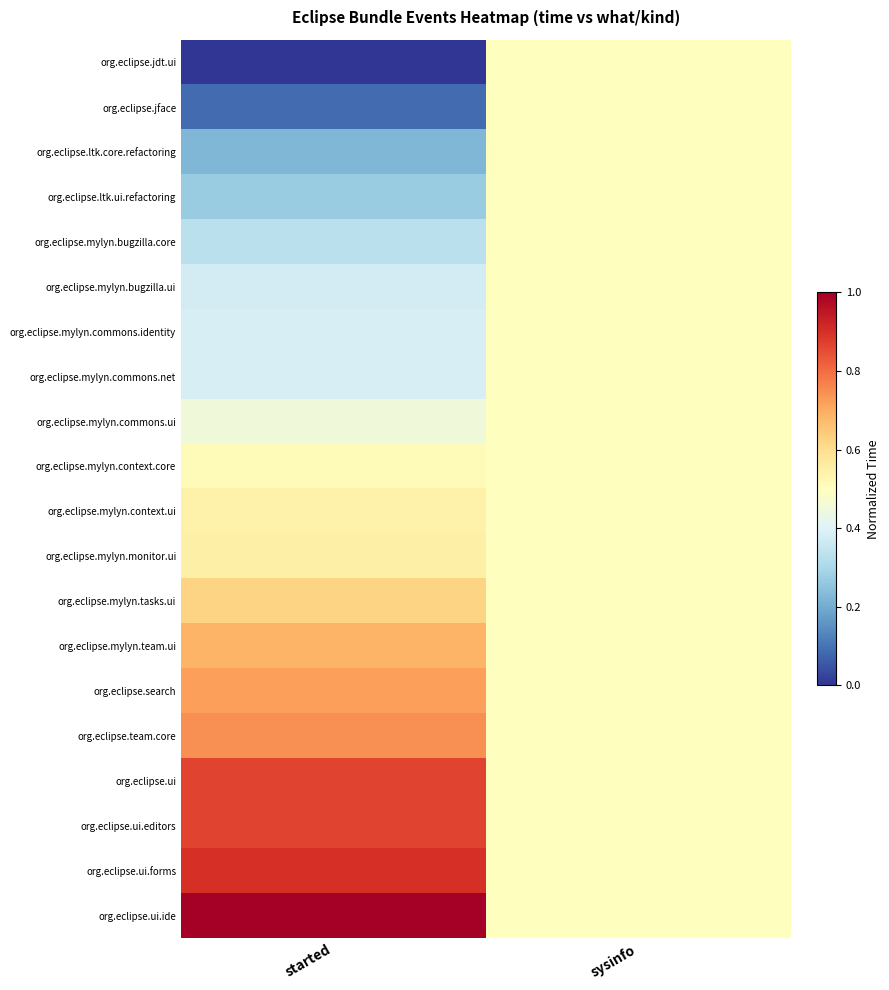

Reading right to left, transcribe all the data shown in this chart.

org.eclipse.jdt.ui: sysinfo=0.5	started=0.0
org.eclipse.jface: sysinfo=0.5	started=0.1
org.eclipse.ltk.core.refactoring: sysinfo=0.5	started=0.2
org.eclipse.ltk.ui.refactoring: sysinfo=0.5	started=0.3
org.eclipse.mylyn.bugzilla.core: sysinfo=0.5	started=0.3
org.eclipse.mylyn.bugzilla.ui: sysinfo=0.5	started=0.4
org.eclipse.mylyn.commons.identity: sysinfo=0.5	started=0.4
org.eclipse.mylyn.commons.net: sysinfo=0.5	started=0.4
org.eclipse.mylyn.commons.ui: sysinfo=0.5	started=0.4
org.eclipse.mylyn.context.core: sysinfo=0.5	started=0.5
org.eclipse.mylyn.context.ui: sysinfo=0.5	started=0.5
org.eclipse.mylyn.monitor.ui: sysinfo=0.5	started=0.6
org.eclipse.mylyn.tasks.ui: sysinfo=0.5	started=0.6
org.eclipse.mylyn.team.ui: sysinfo=0.5	started=0.7
org.eclipse.search: sysinfo=0.5	started=0.7
org.eclipse.team.core: sysinfo=0.5	started=0.7
org.eclipse.ui: sysinfo=0.5	started=0.9
org.eclipse.ui.editors: sysinfo=0.5	started=0.9
org.eclipse.ui.forms: sysinfo=0.5	started=0.9
org.eclipse.ui.ide: sysinfo=0.5	started=1.0